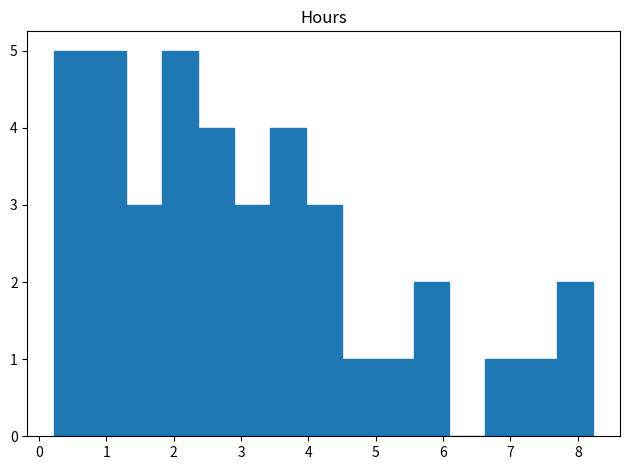

Reading left to right, transcribe this chart: for each bar, give the range it covers on the x-axis and its height. Neither the bar edges nor the heights are printed on the chart, so give them approximately, as read against the axes.

0.2 to 0.8: 5
0.8 to 1.3: 5
1.3 to 1.8: 3
1.8 to 2.4: 5
2.4 to 2.9: 4
2.9 to 3.4: 3
3.4 to 4.0: 4
4.0 to 4.5: 3
4.5 to 5.0: 1
5.0 to 5.6: 1
5.6 to 6.1: 2
6.1 to 6.6: 0
6.6 to 7.2: 1
7.2 to 7.7: 1
7.7 to 8.2: 2